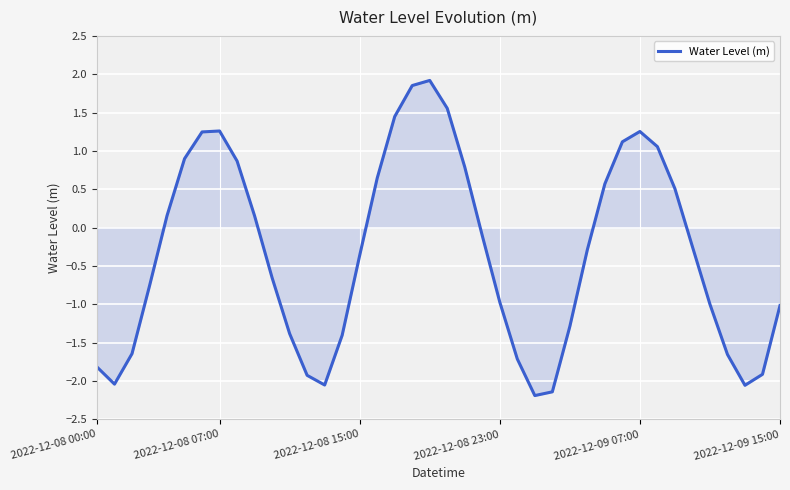

How many lines are shown in the chart?

1